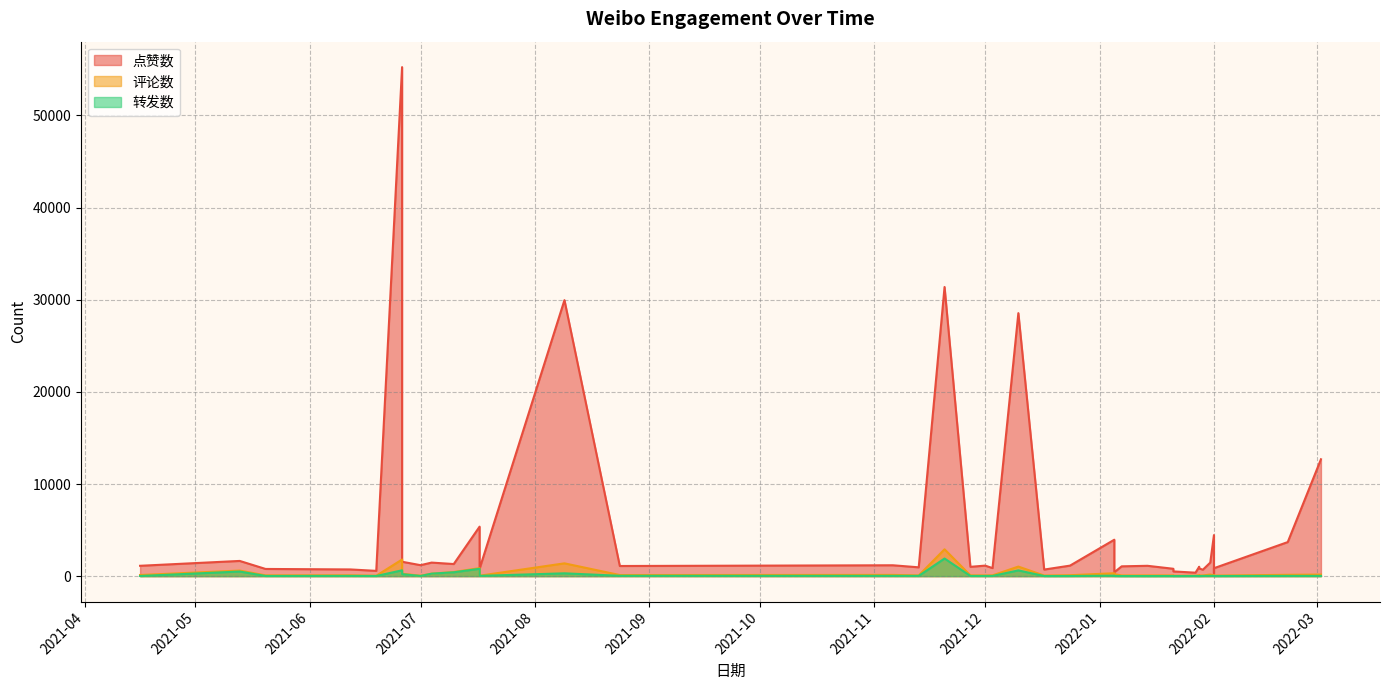

Rank the series by their maximum value, from highest to lowest.

点赞数, 评论数, 转发数